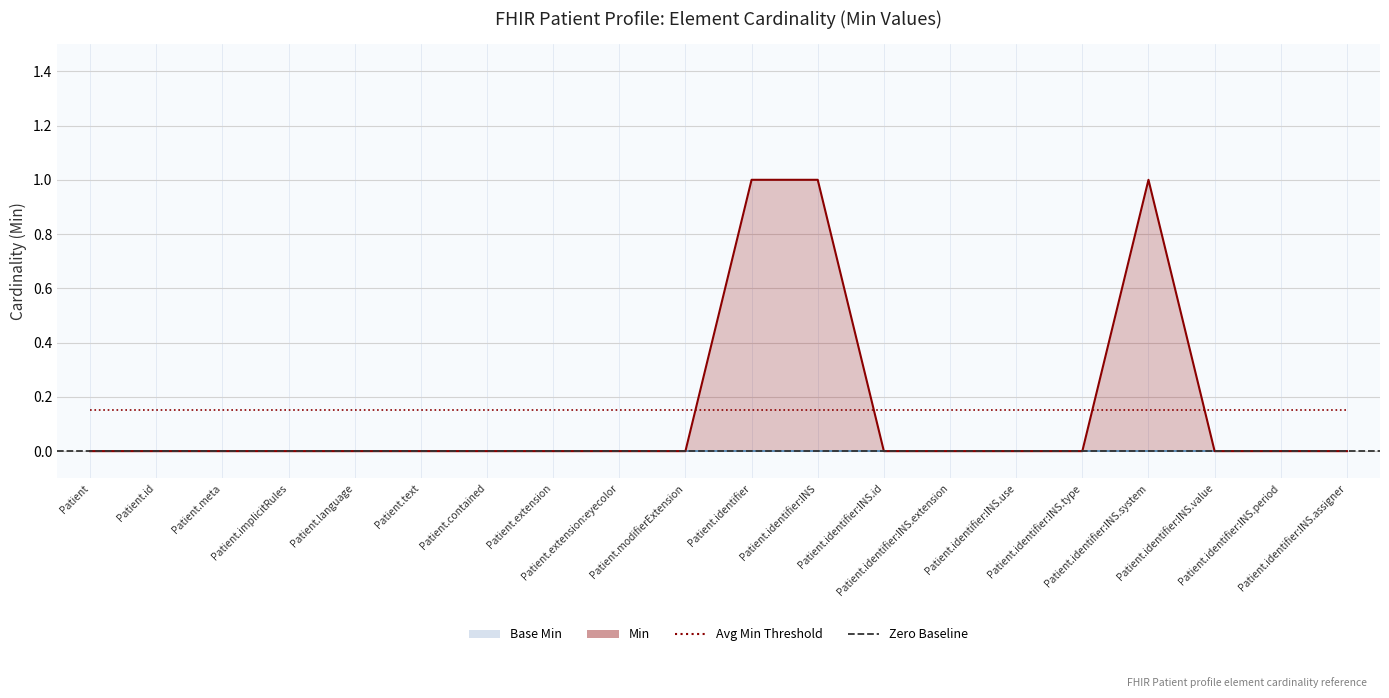

Count the number of values greater than 0.

3